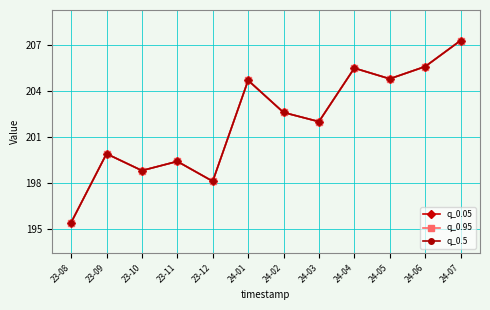

Does the chart have visible grid lines?

Yes